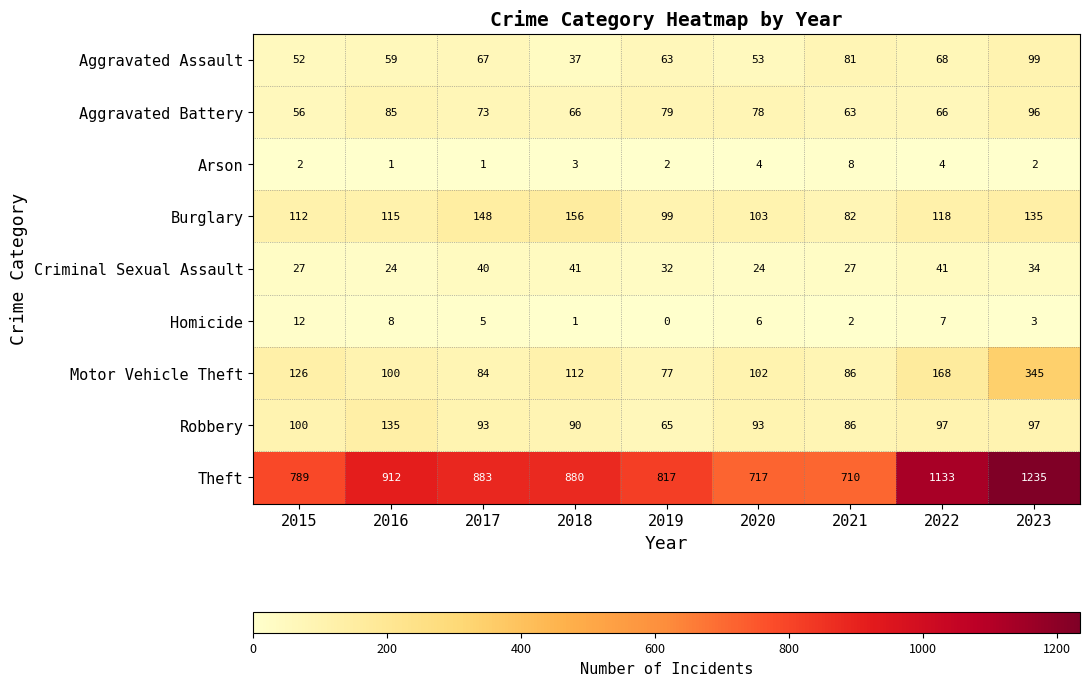

The value of Homicide at 2015 is 12. True or false?

True